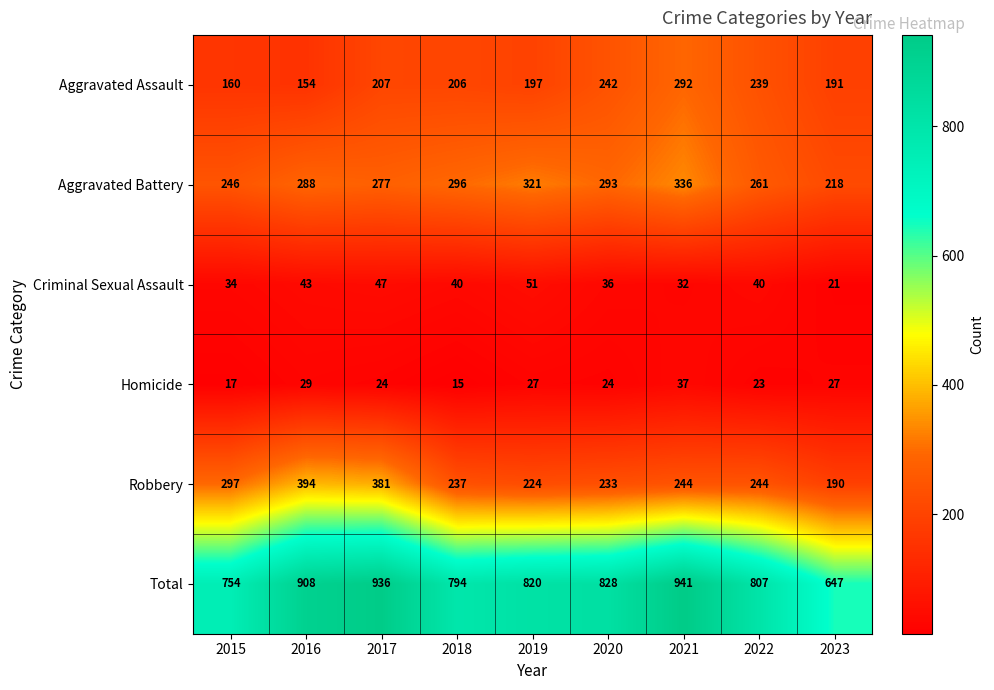

Which label corresponds to the largest value in the chart?

2021